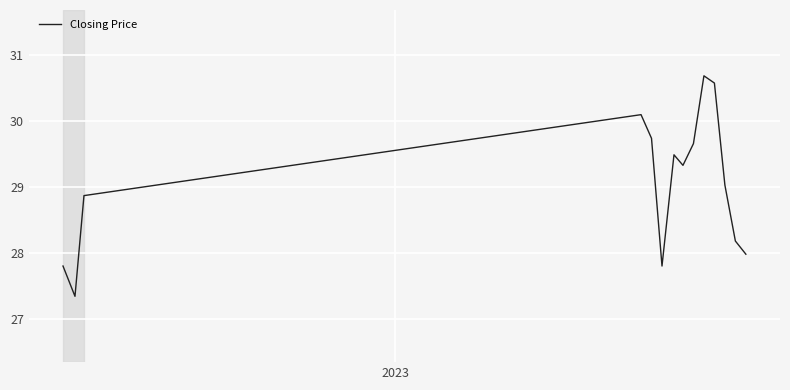

What is the smallest value displayed?

27.3